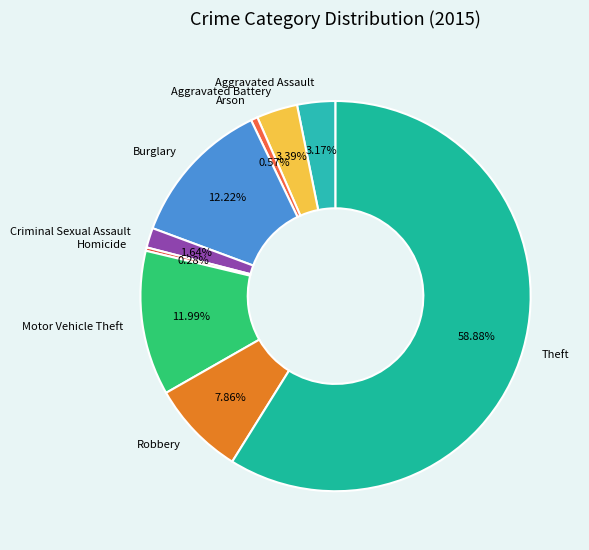

The Theft slice represents 52% of the pie. True or false?

False